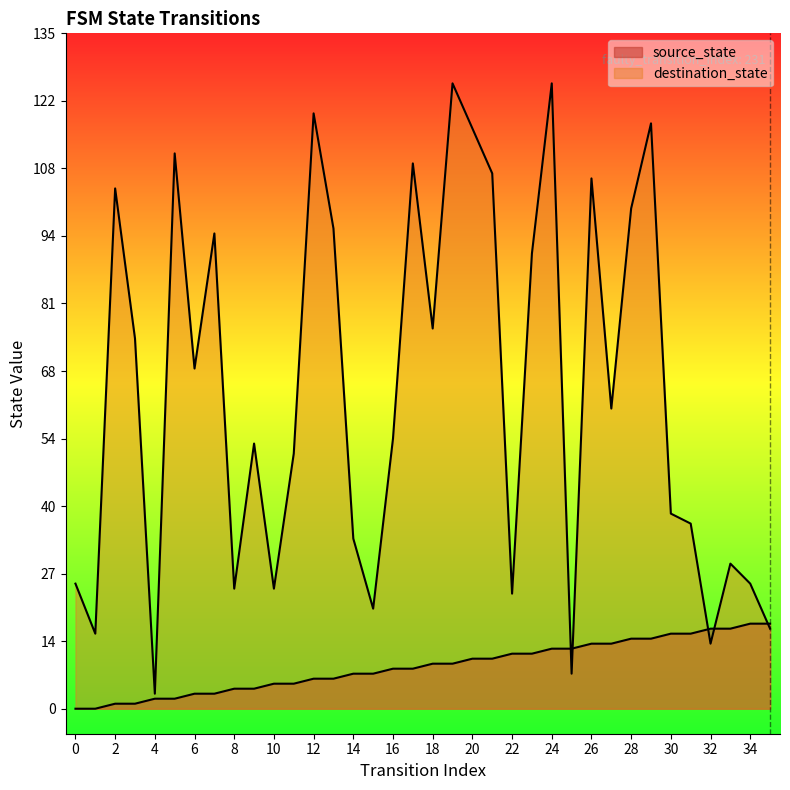

Rank the series by their maximum value, from lowest to highest.

source_state, destination_state